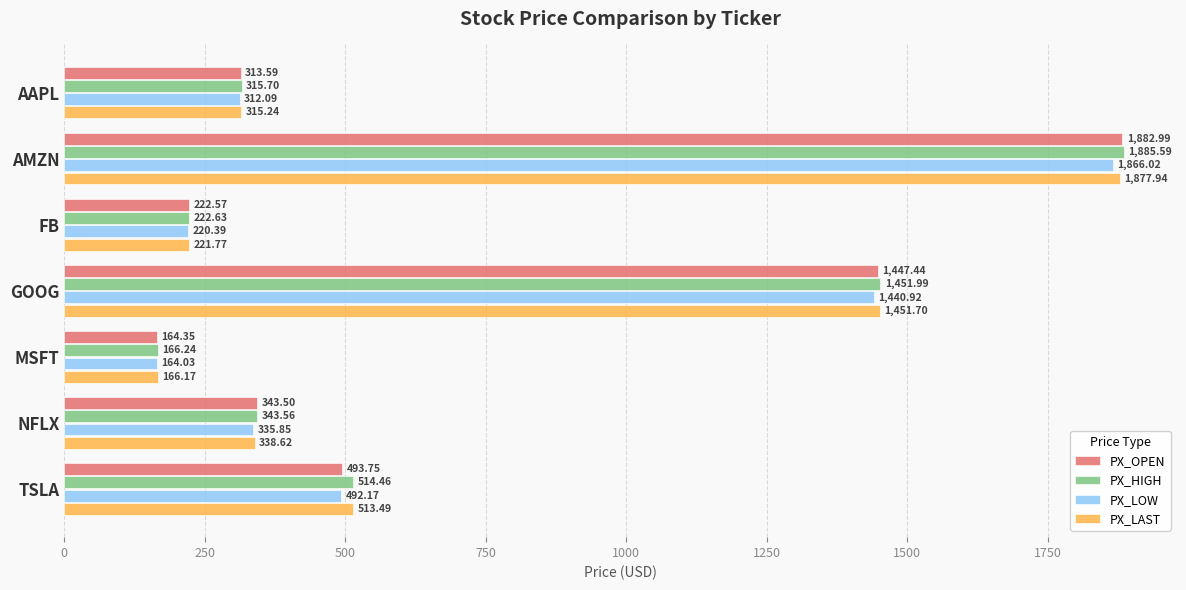

Which category has the highest value in the PX_LAST series?

AMZN